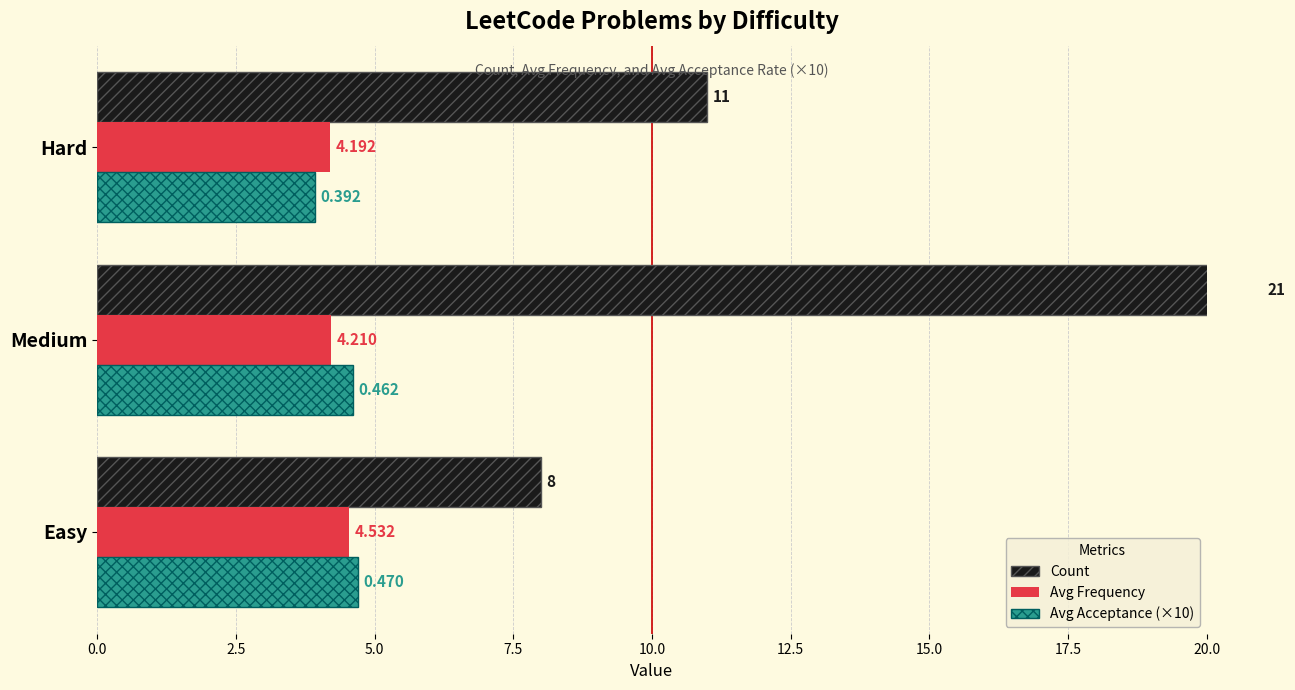

Count the Count values in the range 8 to 21.

3